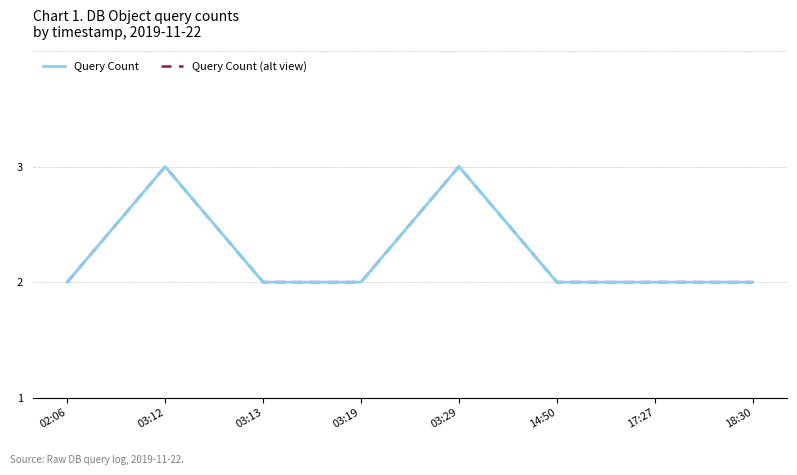

Which has a higher value, 03:19 or 14:50?

03:19